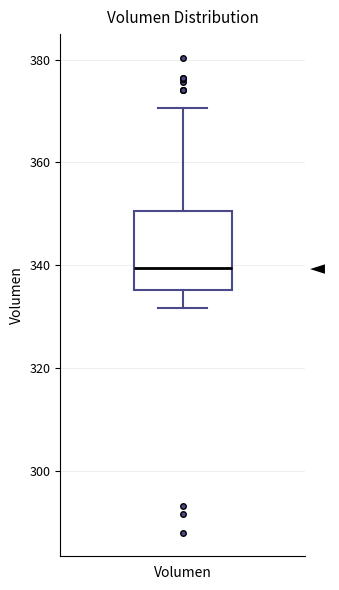

Transcribe this box plot: give where the median line is, the range the box spans, and where the two whiskers end, as read against the y-axis. The values are not printed on the chart, so give them approximately, as read against the axis.

median 340, box 336 to 350, whiskers 332 to 370